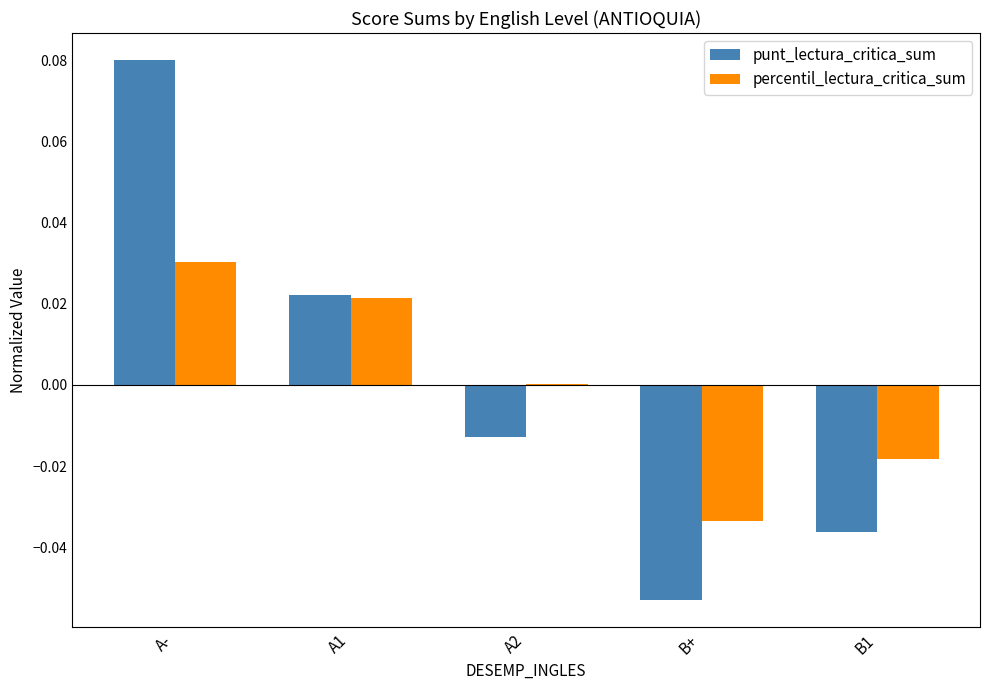

What are all the series names shown in the legend?

punt_lectura_critica_sum, percentil_lectura_critica_sum